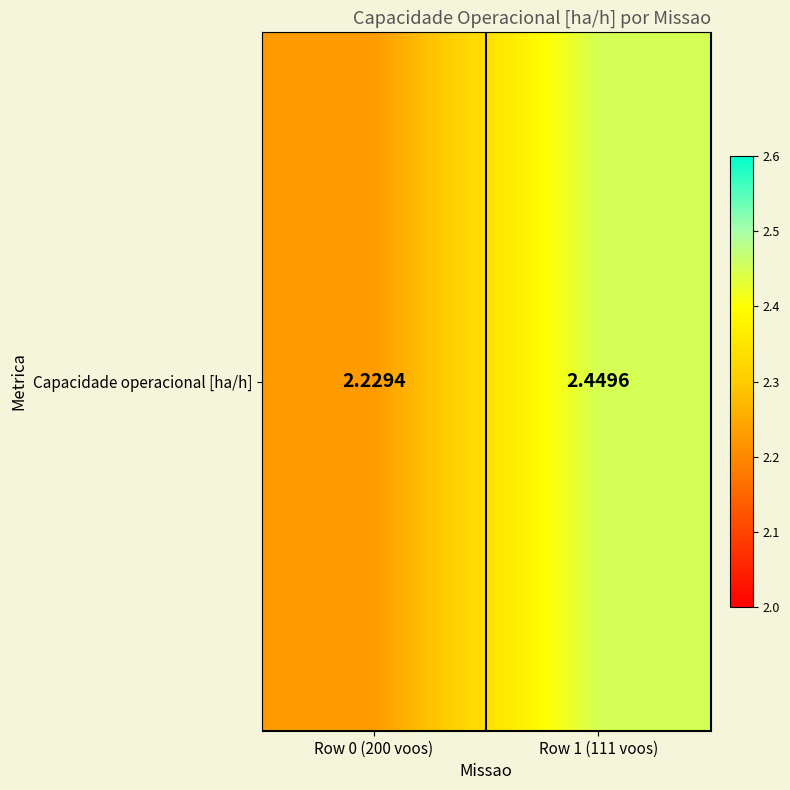

How many values are between 2 and 3?

2